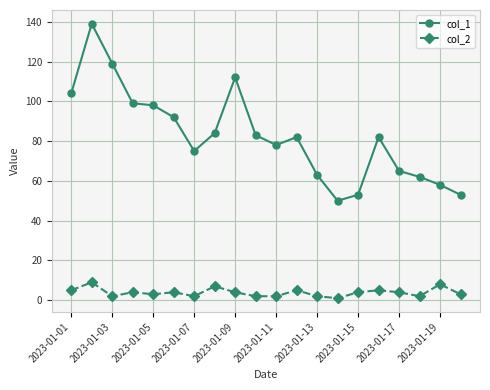

Which series has the largest total across all categories?

col_1